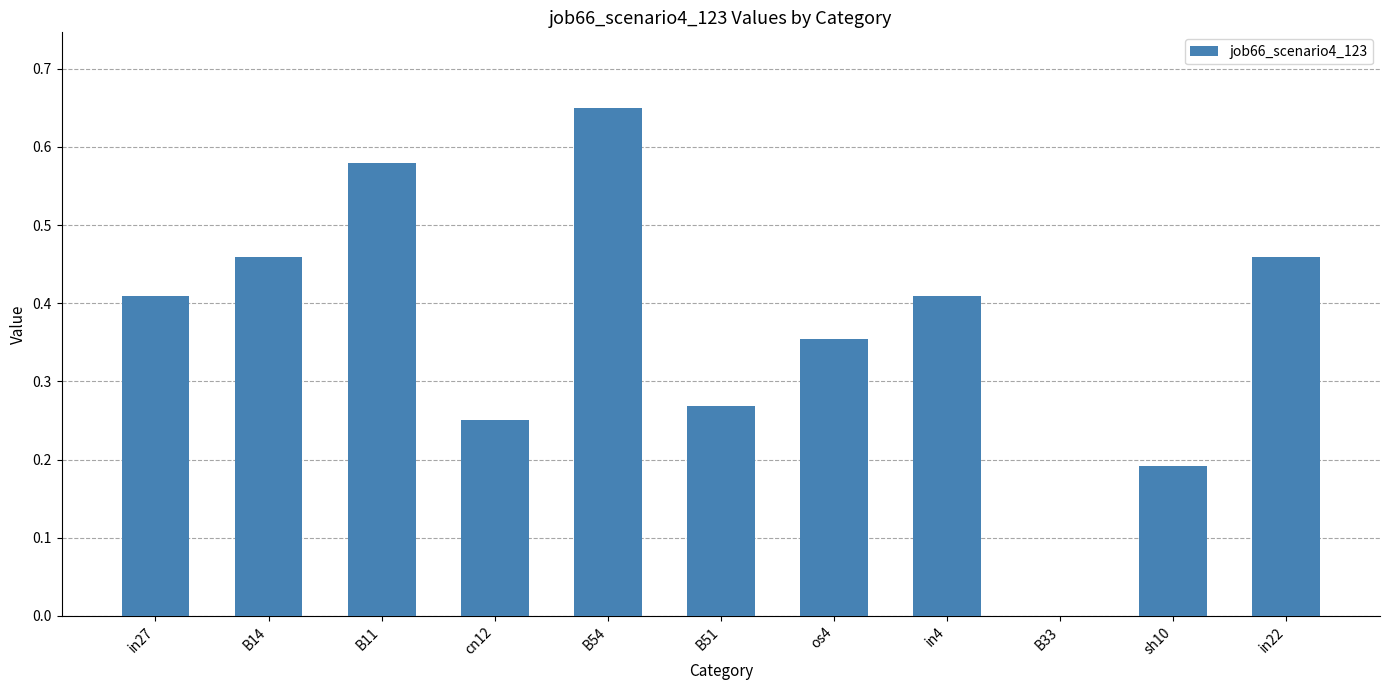

What is the sum of the values at B11 and cn12?

0.8